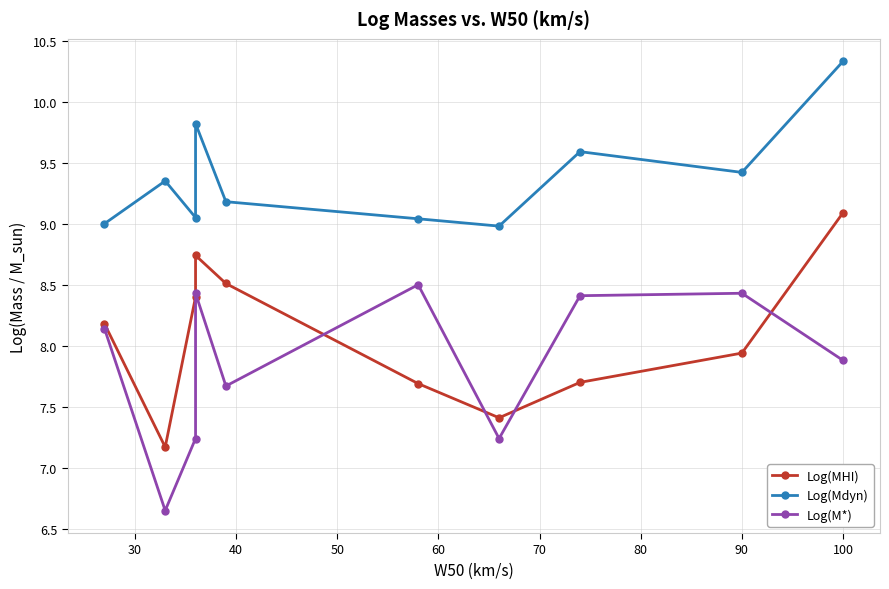

True or false: Log(MHI) and Log(M*) cross at least once.

True